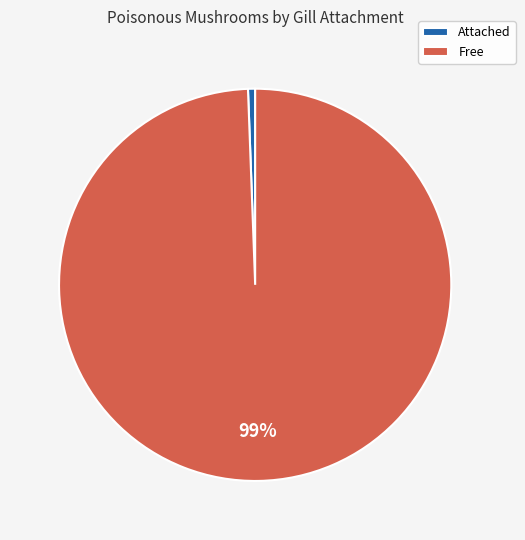

Which has a higher value, Free or Attached?

Free